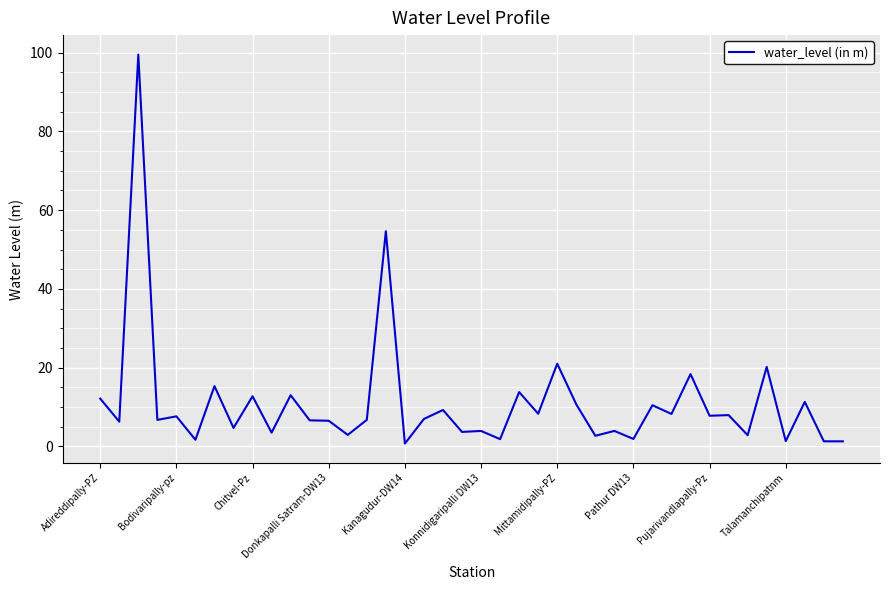

What is the difference between the maximum and minimum values?

98.8